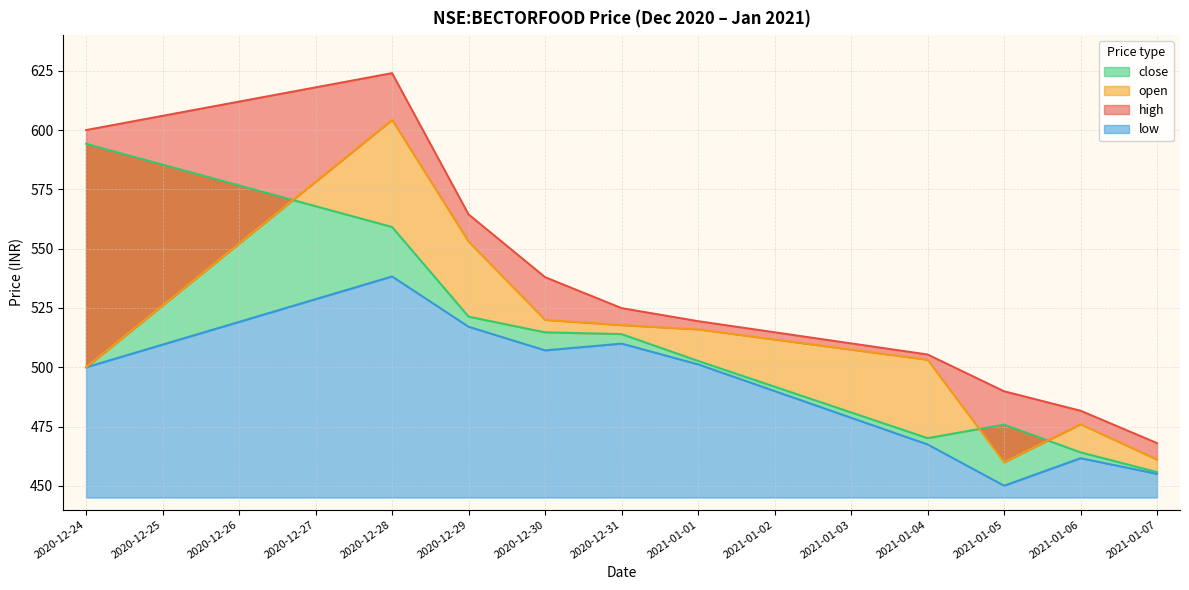

What is the minimum value shown in the chart?

450.1